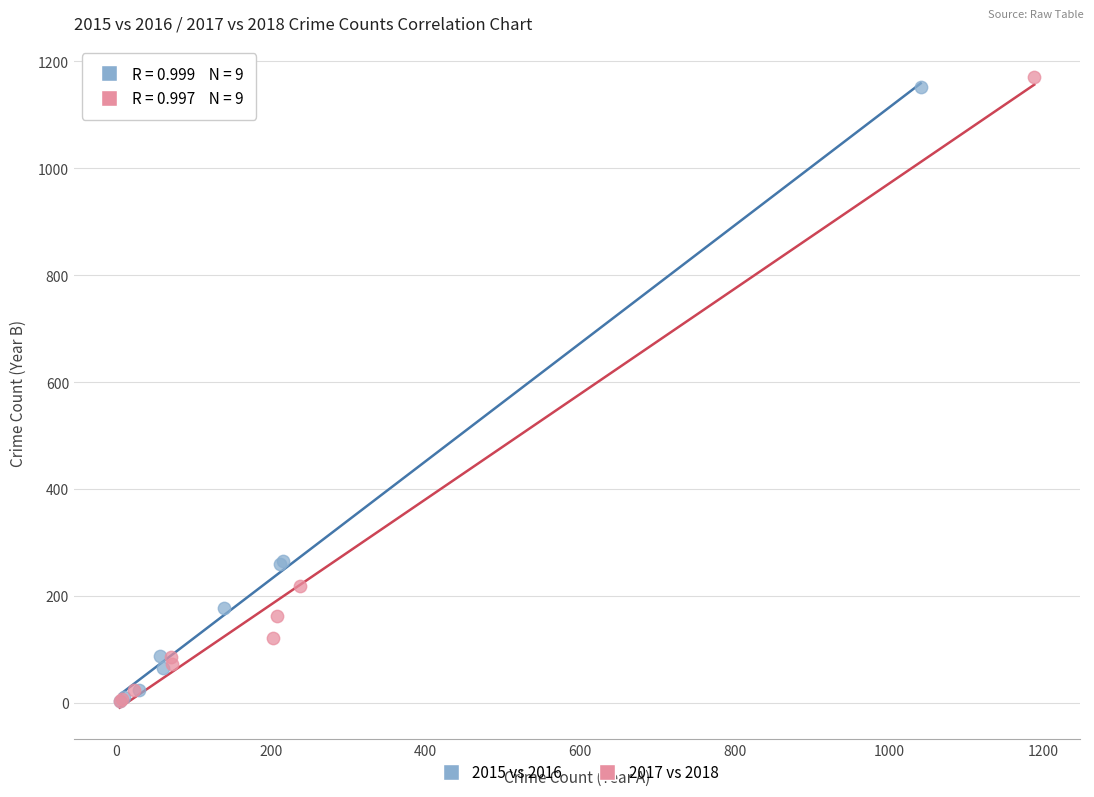

Which series has the widest spread of Y values?

2017 vs 2018